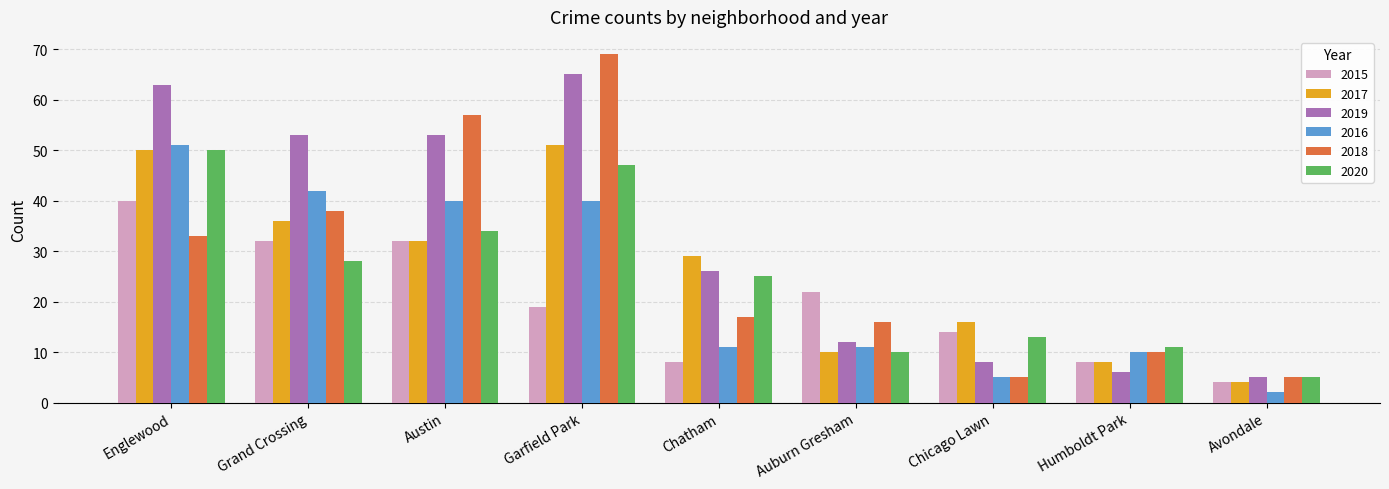

At which category does the chart reach its minimum across all series?

Avondale